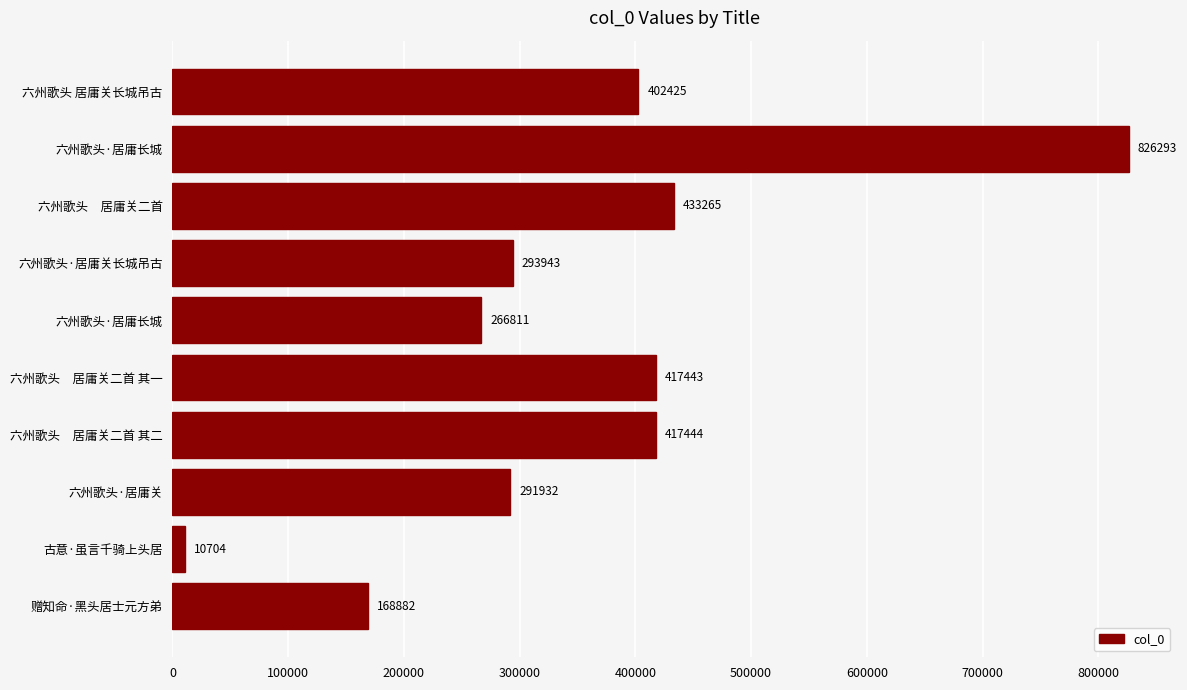

Does the chart contain any negative values?

No